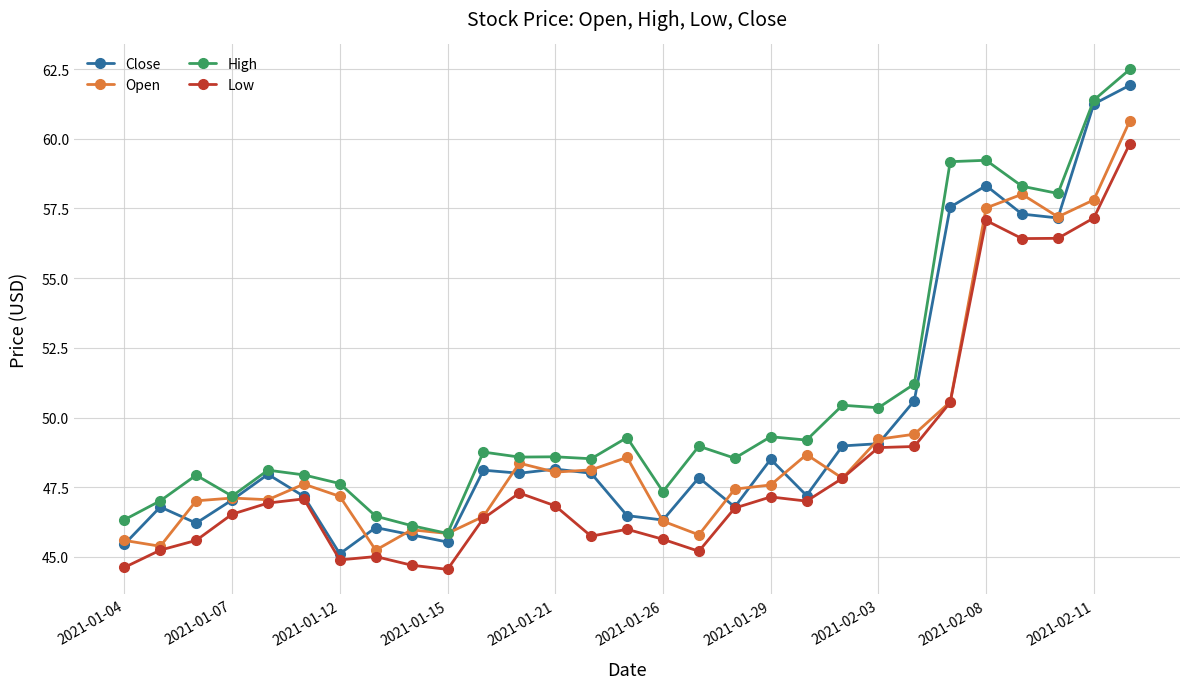

Does the chart have visible grid lines?

Yes